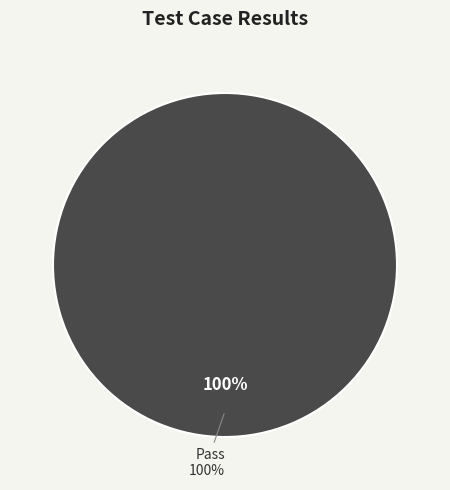

The Pass slice represents 100% of the pie. True or false?

True